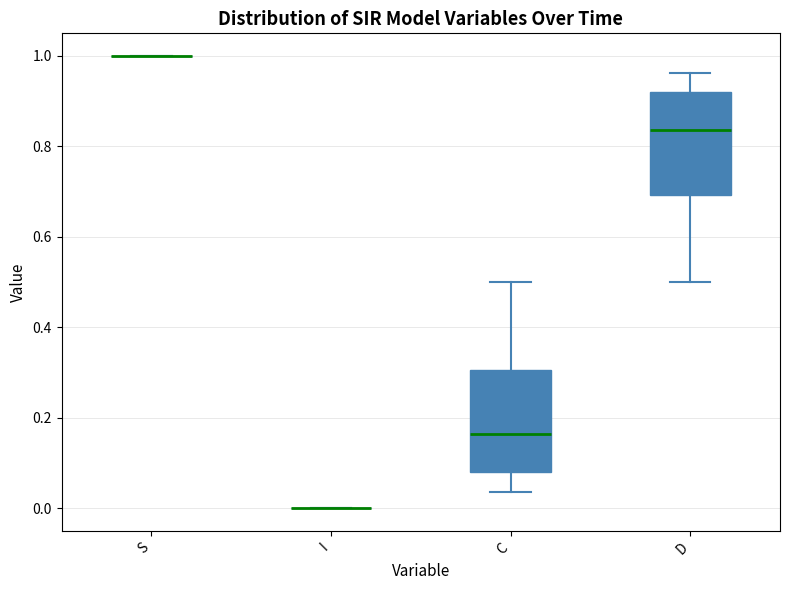

Reading left to right, read every box against the y-axis: the position of its median line, the range the box covers, and the ends of its whiskers. The values are not printed on the chart, so give them approximately, as read against the axis.

S: box collapsed to a line at 1.00, whiskers 1.00 to 1.00
I: box collapsed to a line at 0.00, whiskers 0.00 to 0.00
C: median 0.16, box 0.08 to 0.30, whiskers 0.04 to 0.50
D: median 0.84, box 0.70 to 0.92, whiskers 0.50 to 0.96